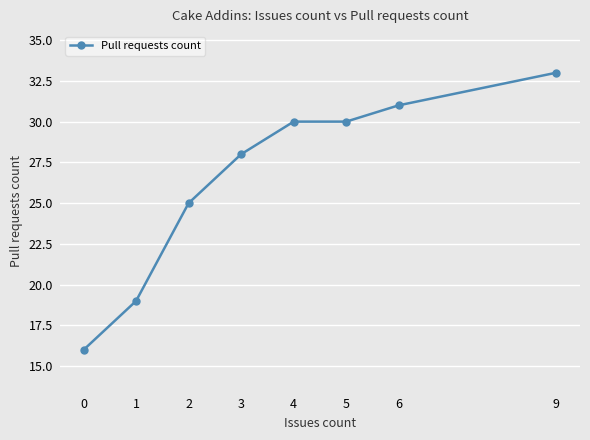

Reading left to right, extract all data points from this chart.

0=16	1=19	2=25	3=28	4=30	5=30	6=31	9=33